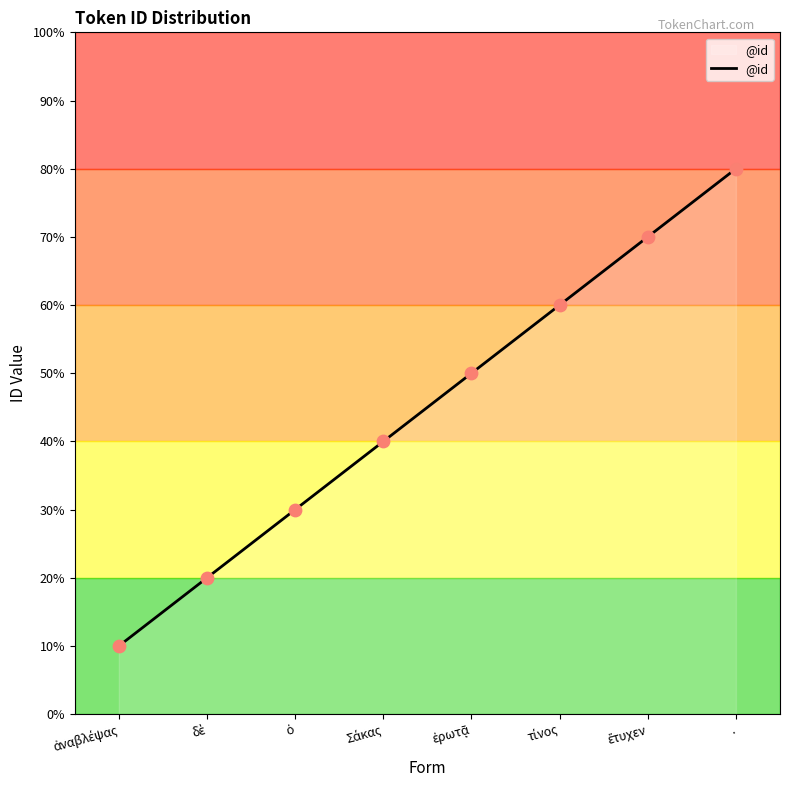

Approximately how many times larger is the value at ἀναβλέψας compared to ἔτυχεν?

0.1